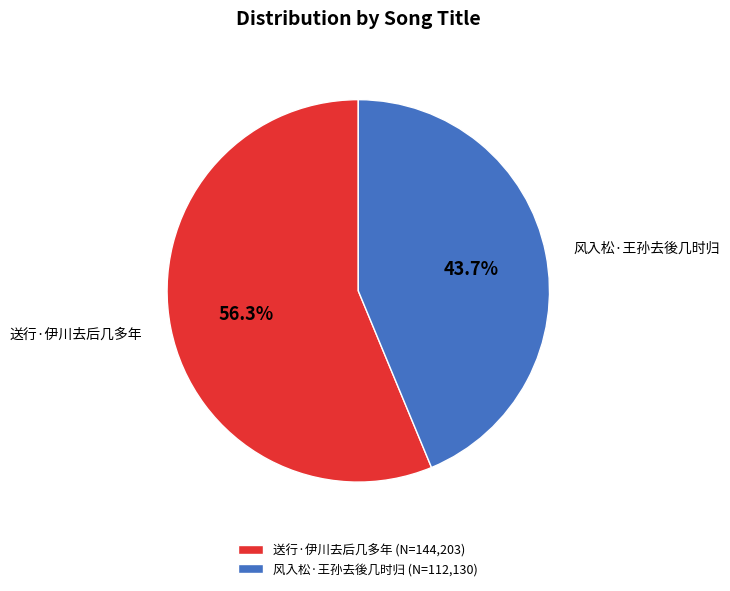

How many segments does this pie chart have?

2